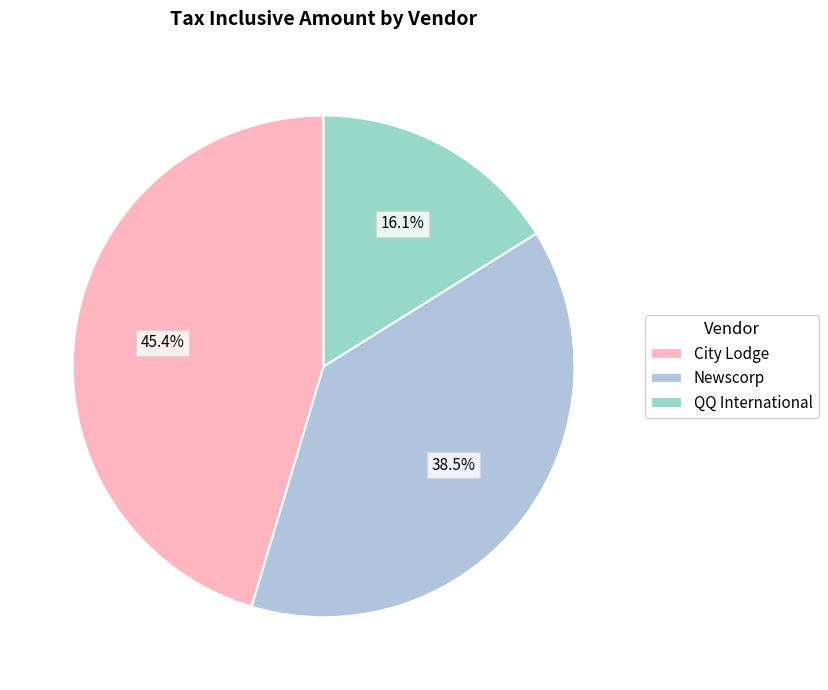

True or false: City Lodge accounts for 45% of the total.

True